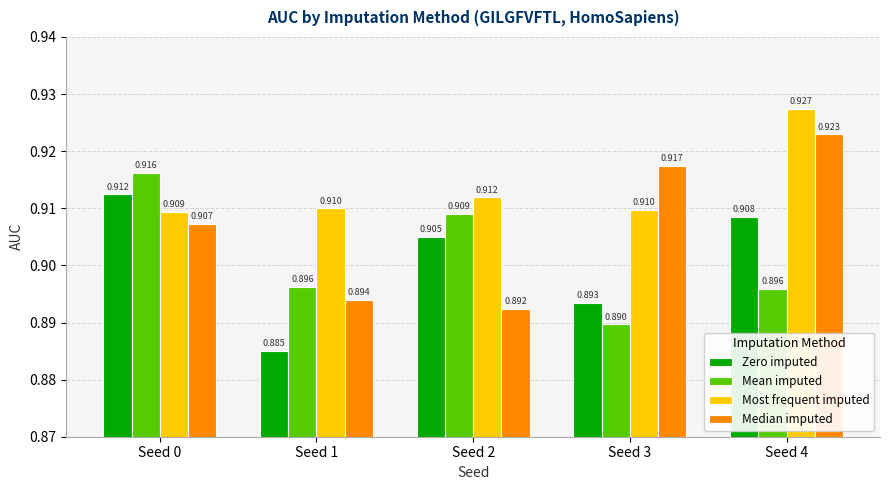

At which label is Most frequent imputed closest to 0?

Seed 0